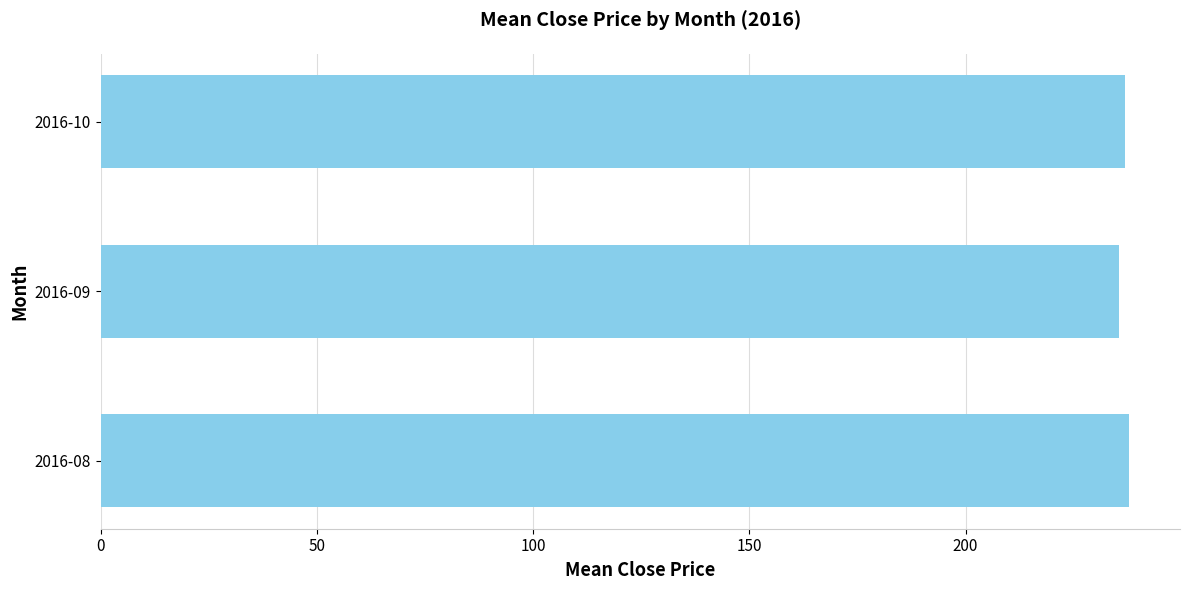

The chart shows a value of 355.3 at 2016-10. True or false?

False